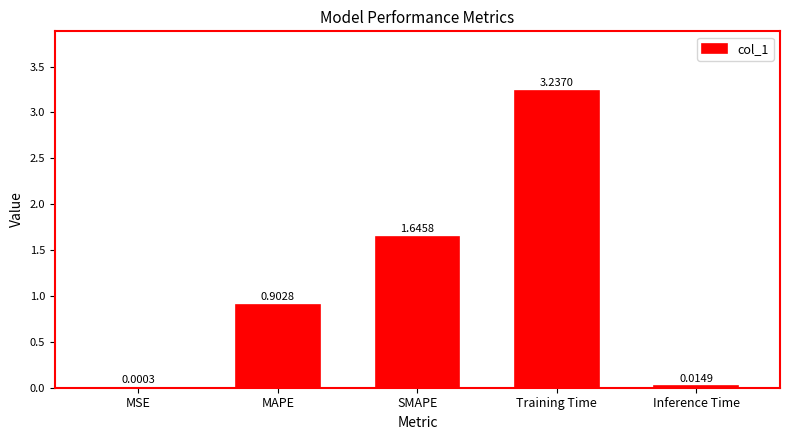

At which category does the chart reach its peak across all series?

Training Time